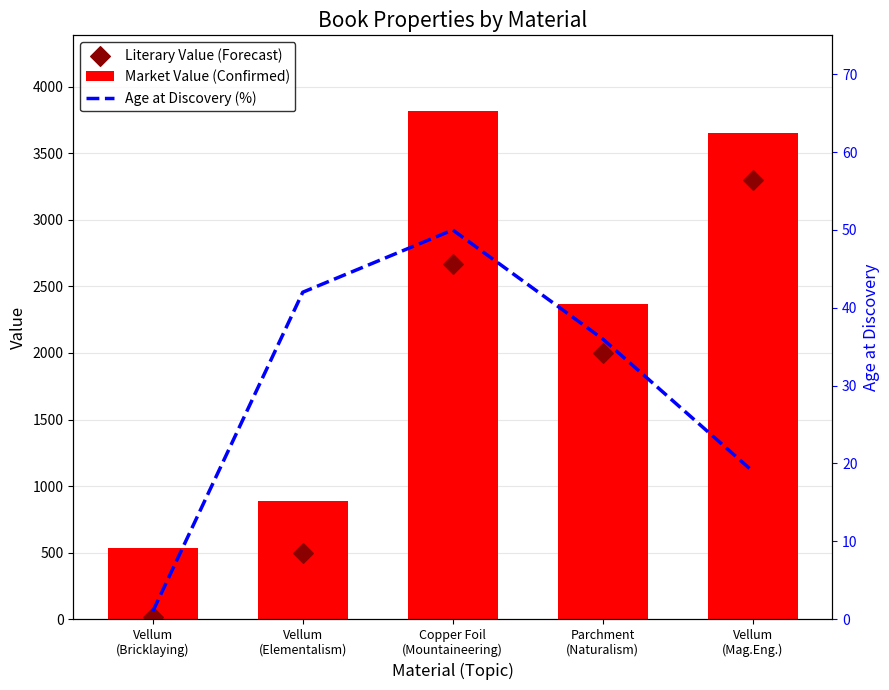

What is the total value across all series at Copper Foil
(Mountaineering)?

6531